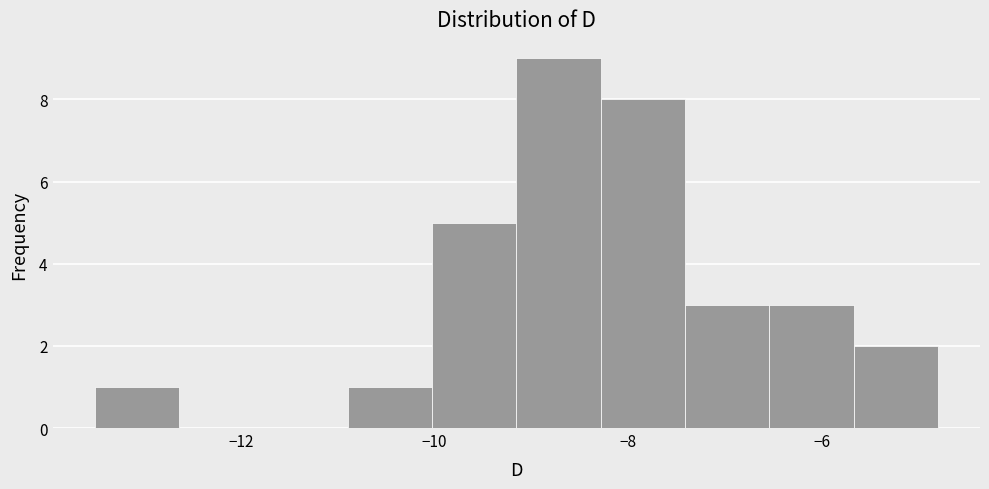

How tall is the bar that spans -7.4 to -6.6 on the x-axis? Neither the bar edges nor the heights are printed on the chart, so give them approximately, as read against the axes.

3